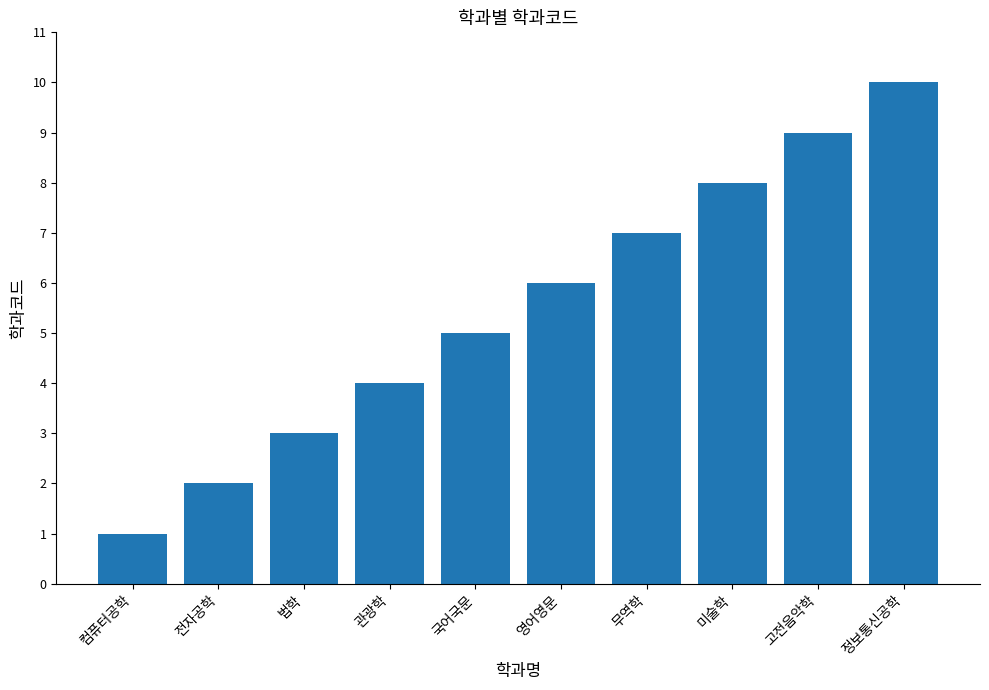

List the labels in order of value, largest first.

정보통신공학, 고전음악학, 미술학, 무역학, 영어영문, 국어국문, 관광학, 법학, 전자공학, 컴퓨터공학